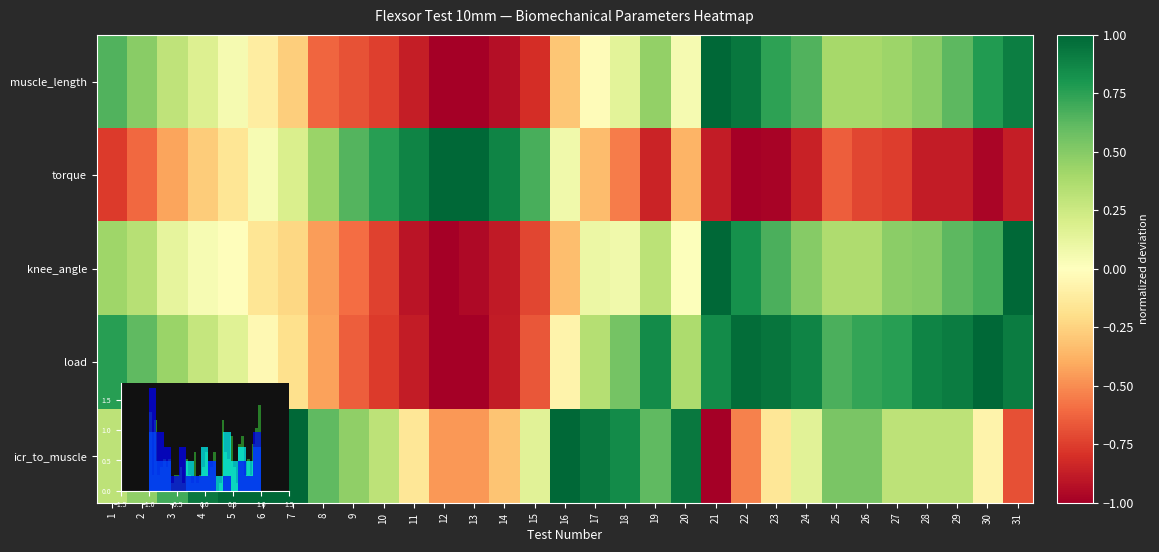

What is the sum of all knee_angle values?

1.4